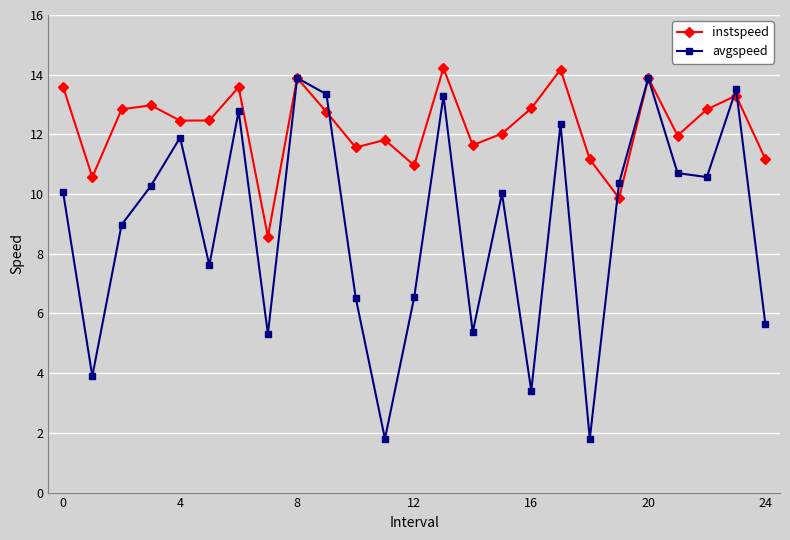

Which series has the widest spread of values?

avgspeed